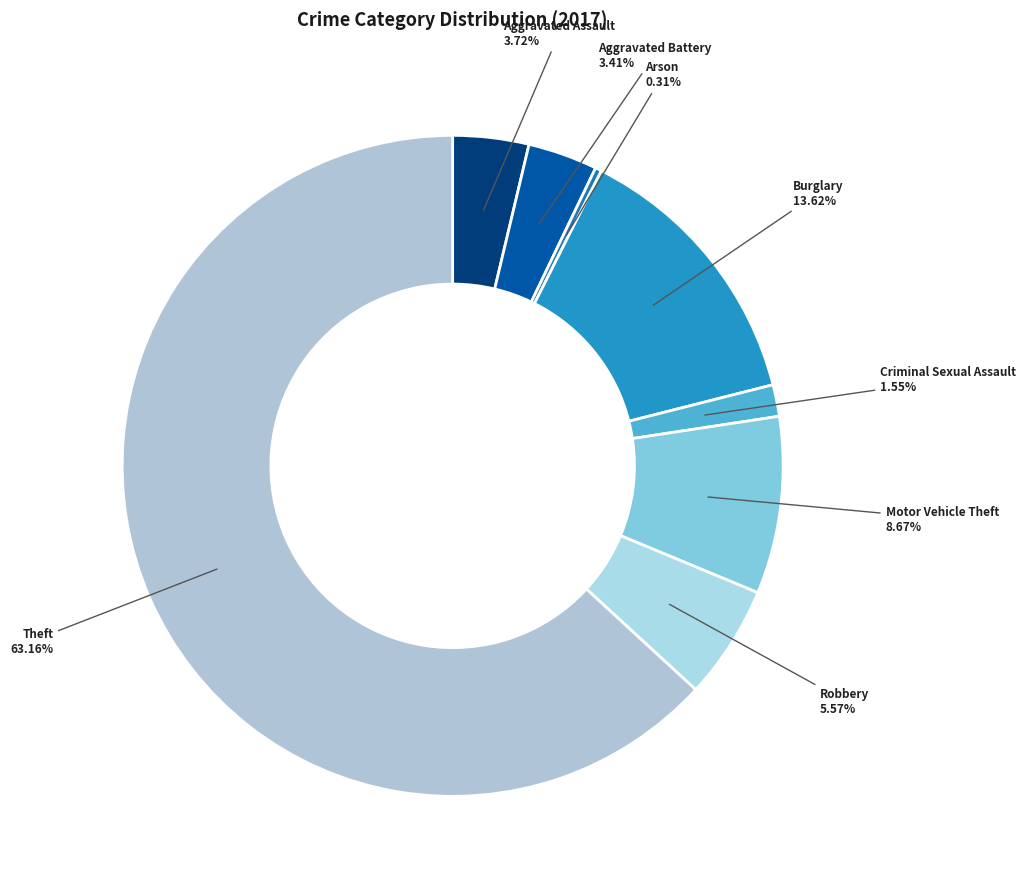

Which category has the biggest portion of the pie?

Theft